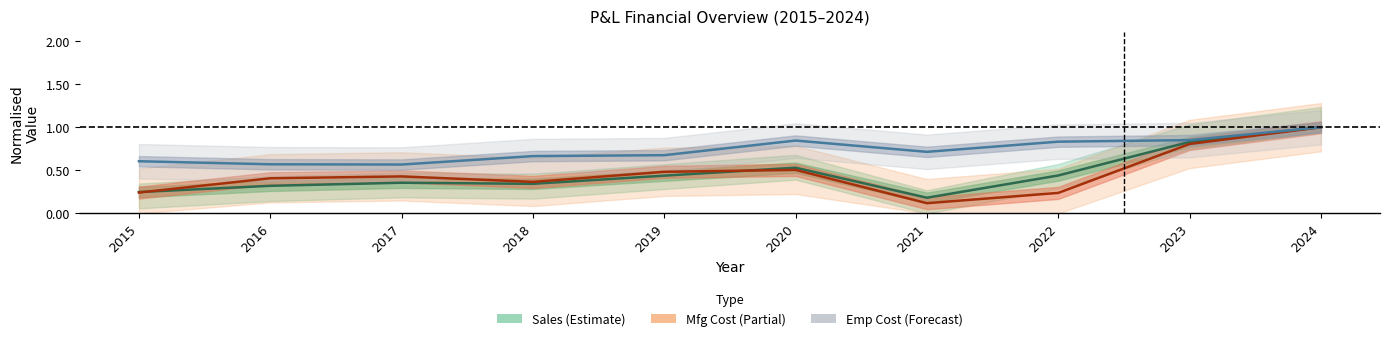

What is the value of the Employee Cost (Forecast) point at the 6th from the left?

0.8